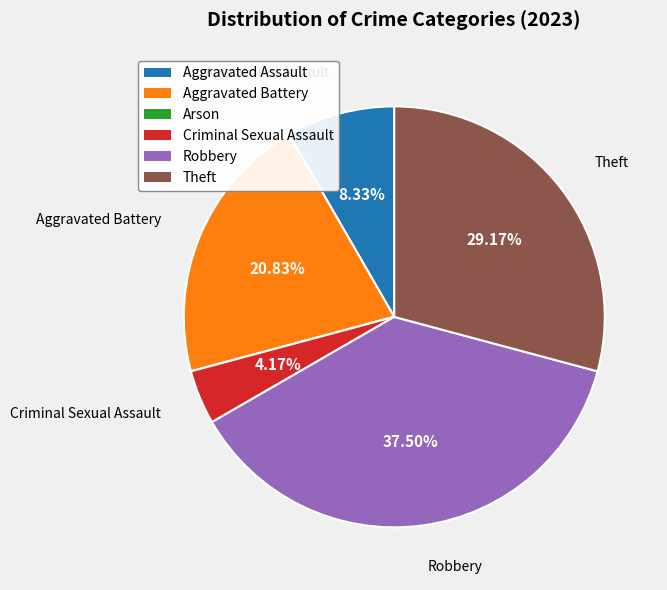

Is the sum of Criminal Sexual Assault and Aggravated Battery greater than half?

No